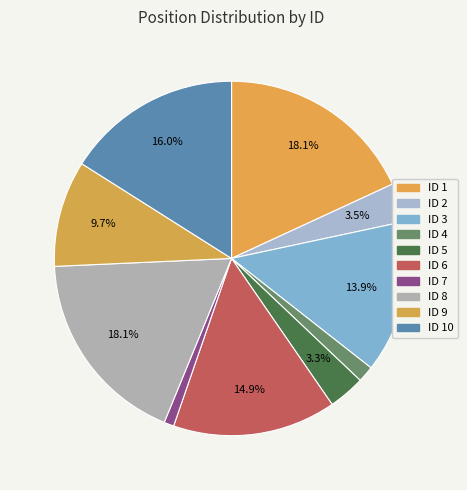

How many segments does this pie chart have?

10